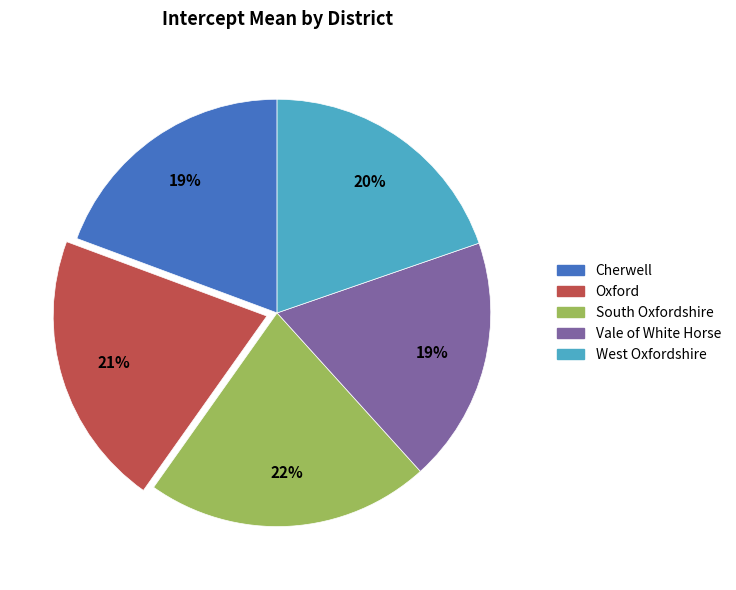

Approximately how many times larger is the value at Vale of White Horse compared to Cherwell?

1.0